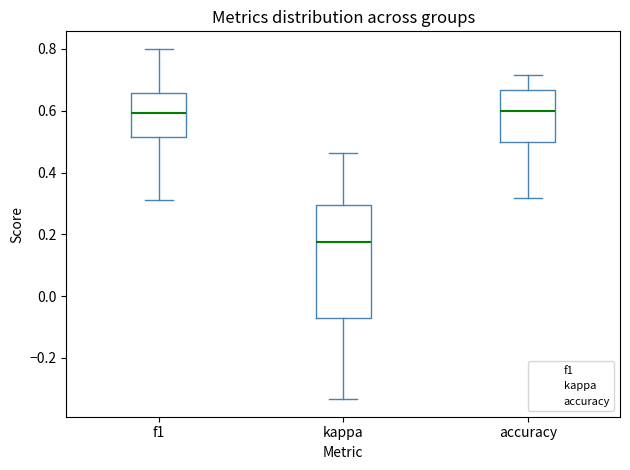

Which box has the lowest median line?

kappa